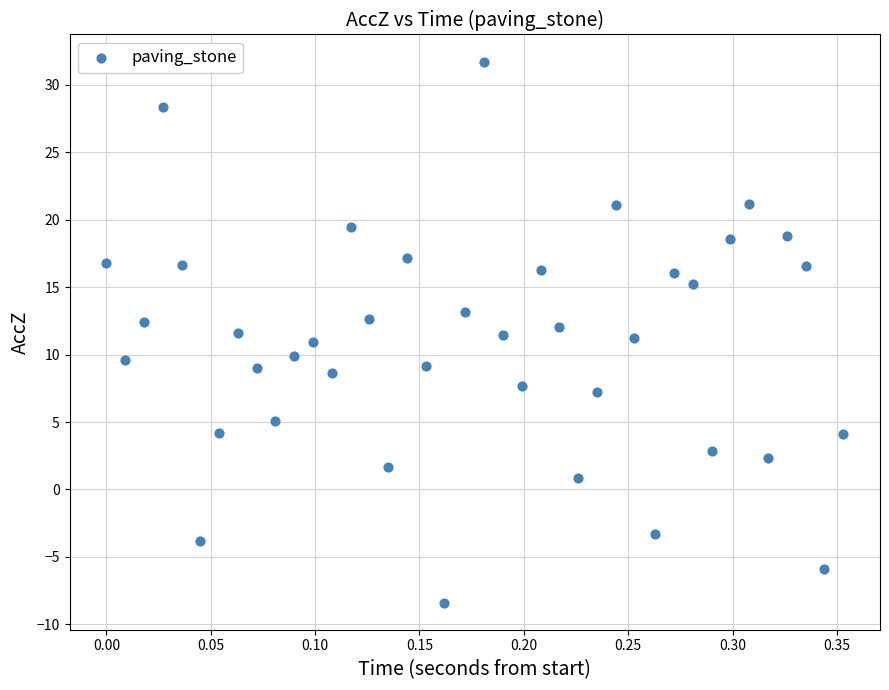

What is the range of Y values (max minus min)?

40.1